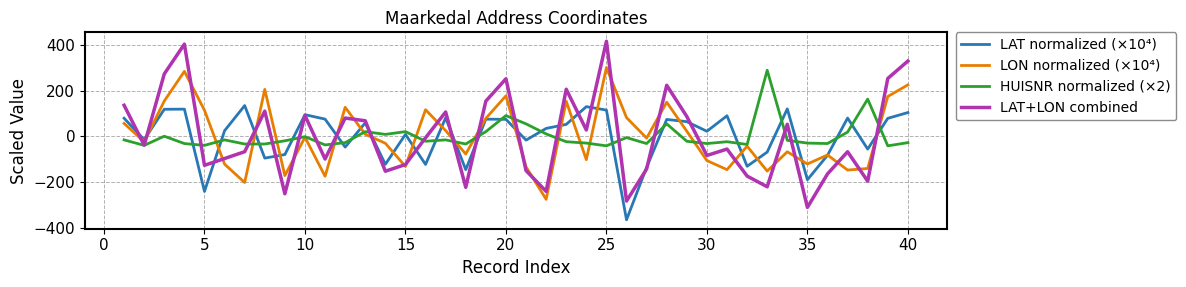

What is the maximum value for LAT normalized (×10⁴)?

134.5